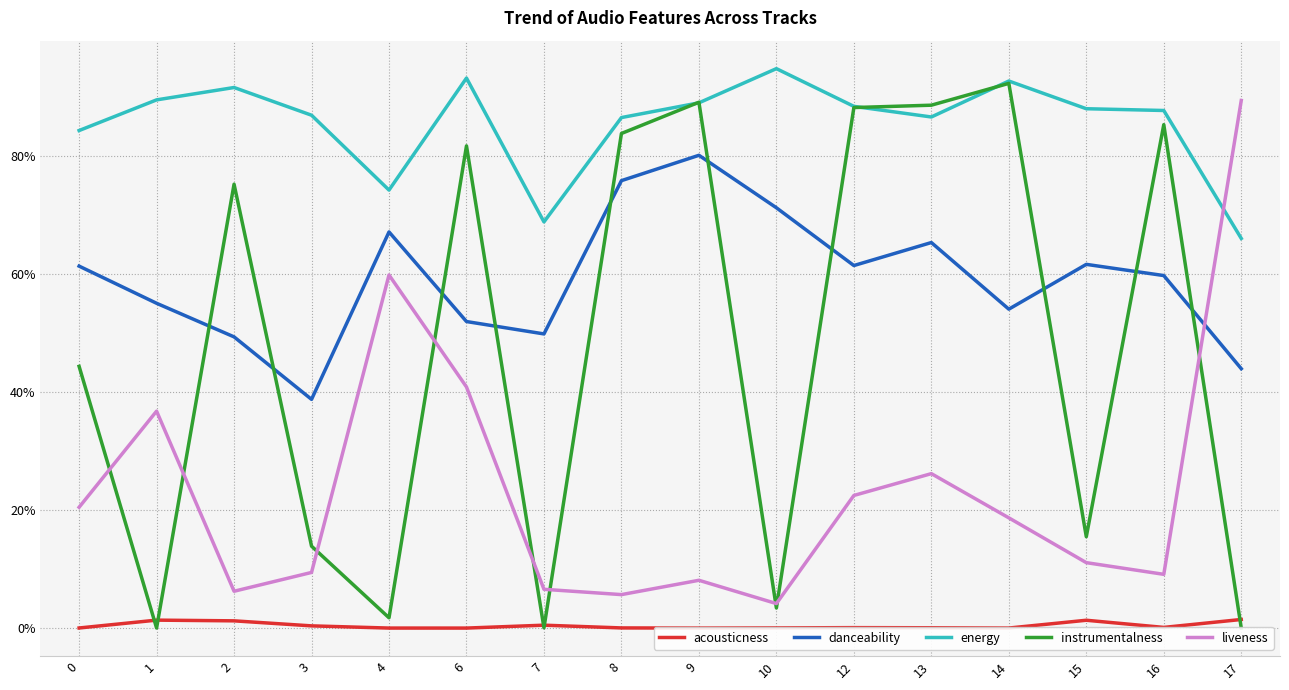

Which series has the largest total across all categories?

energy